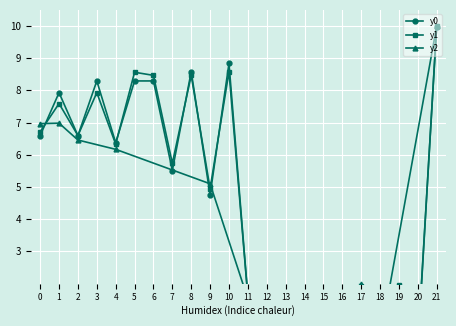

After their last crossing, which series has the higher values: y1 or y0?

y1